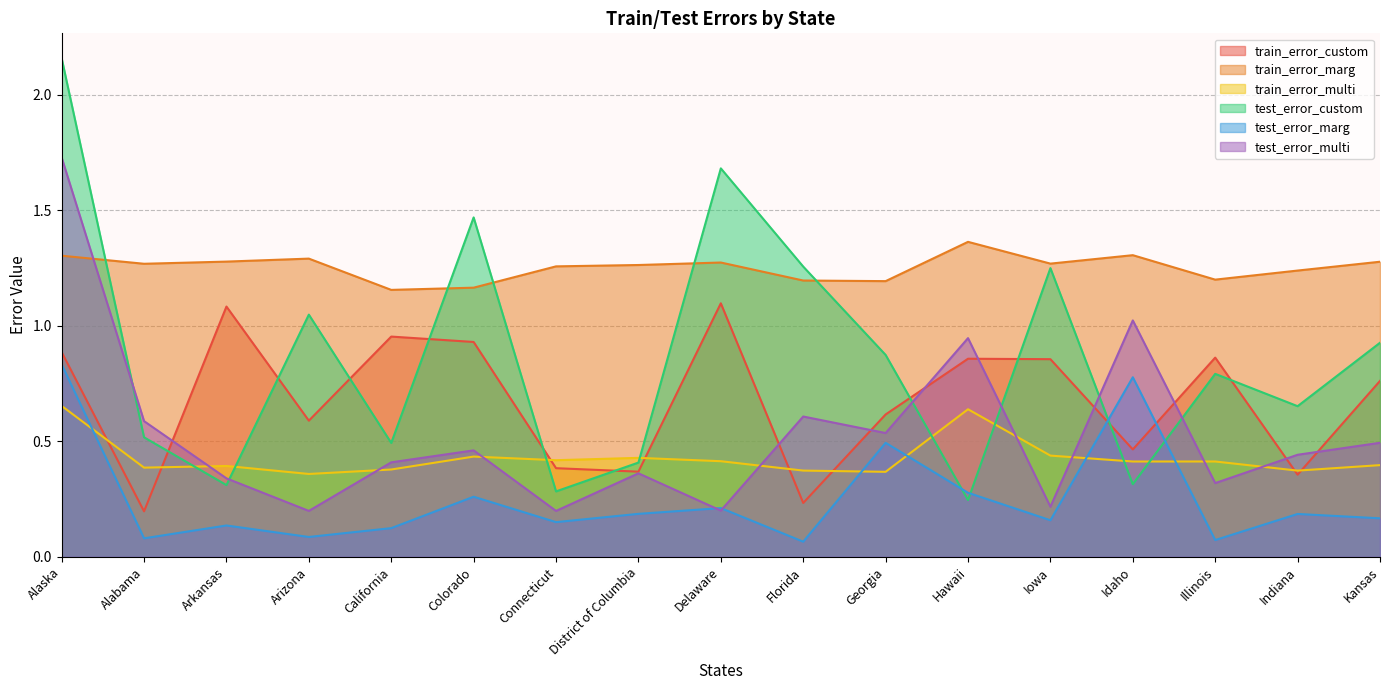

At how many categories does at least one series exceed 1?

17